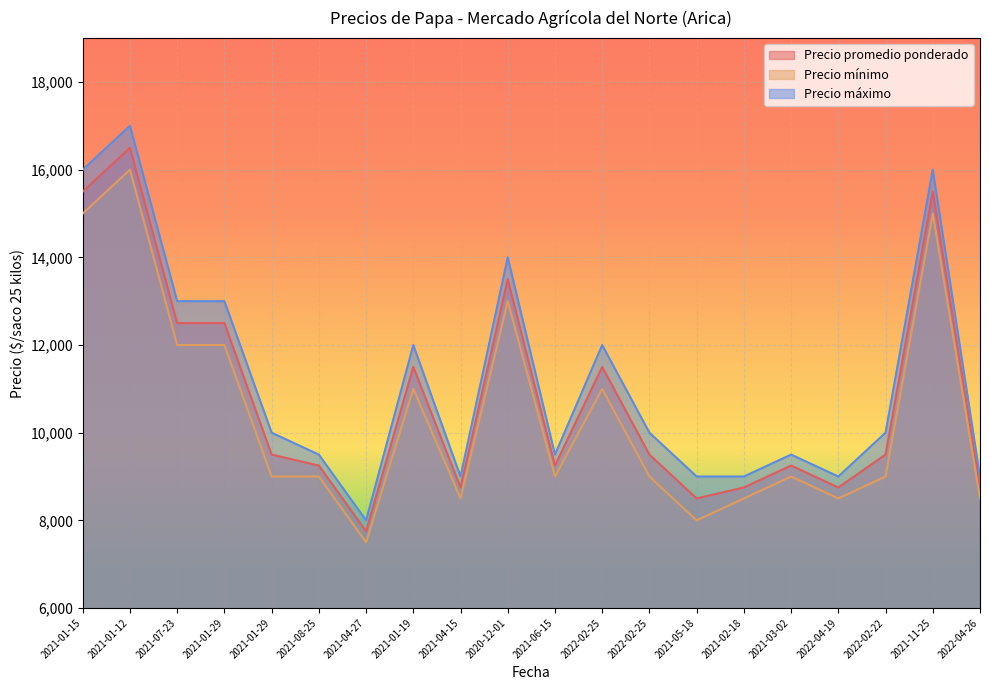

What is the spread (max minus min) of values at 2022-04-19?

500